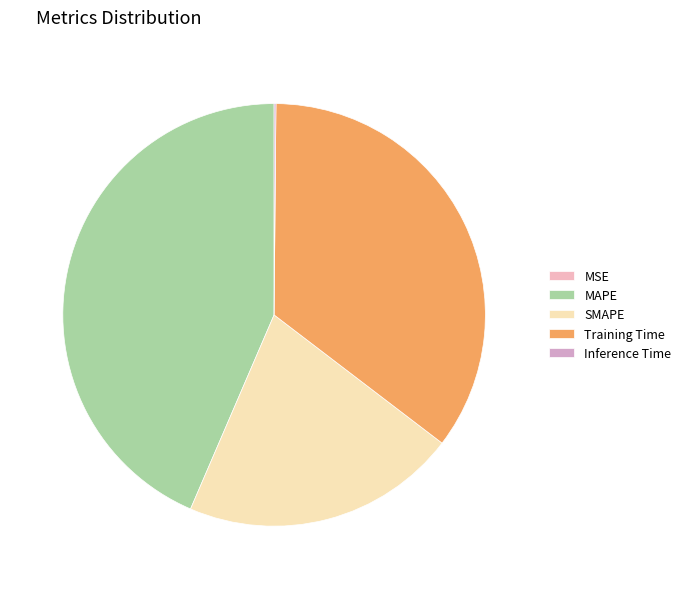

What percentage do Training Time and MSE together represent?

35.2%